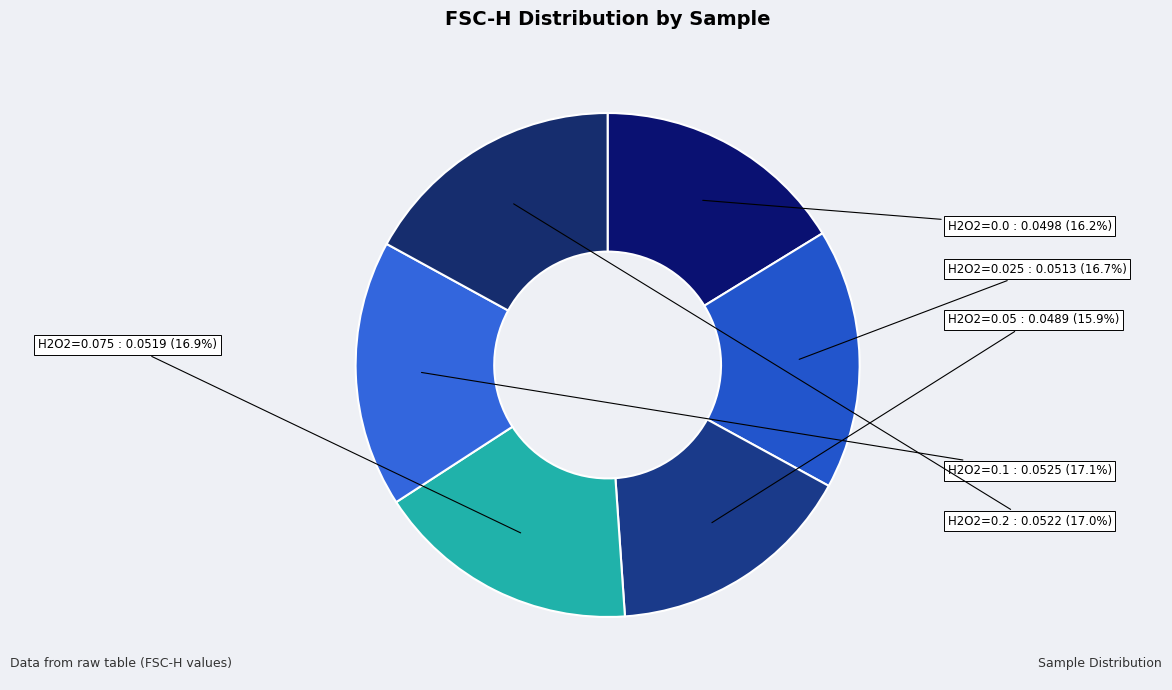

Count the number of slices in the pie.

6